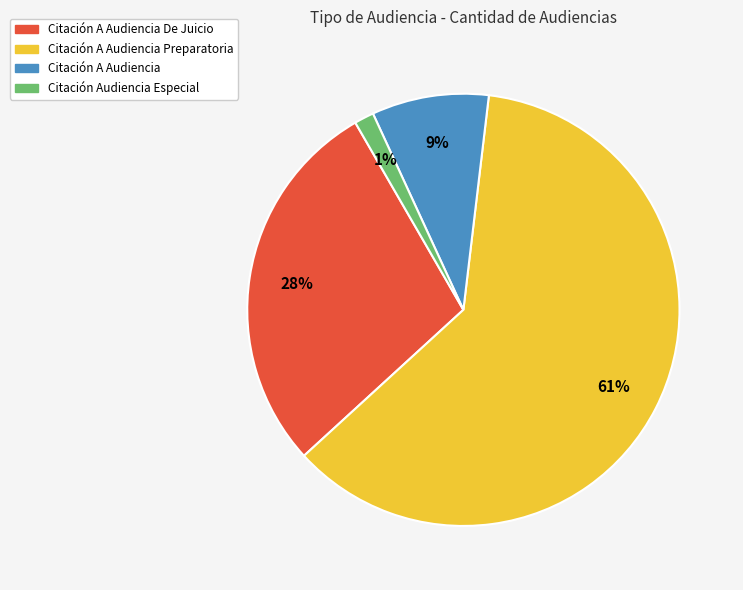

To the nearest percent, what is the average slice percentage?

25%